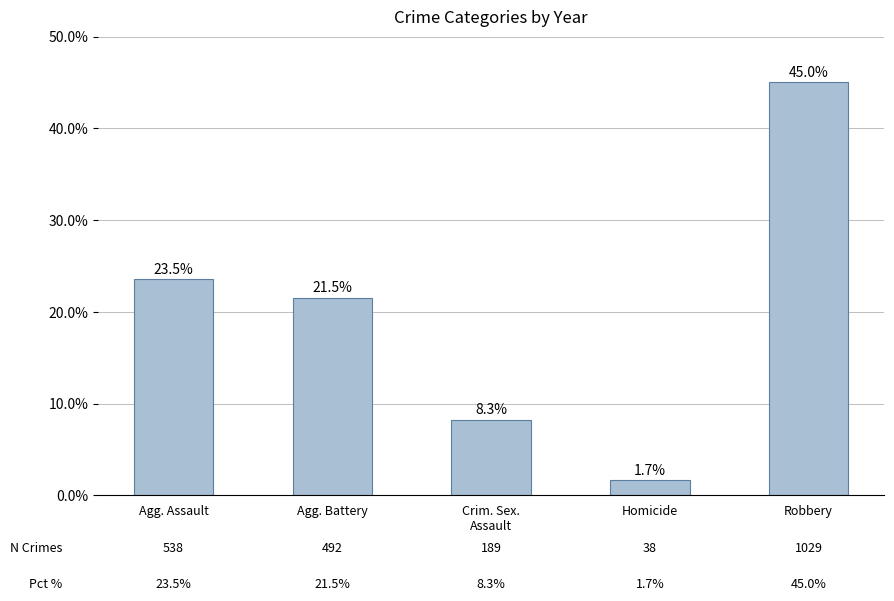

Are the bars horizontal?

No